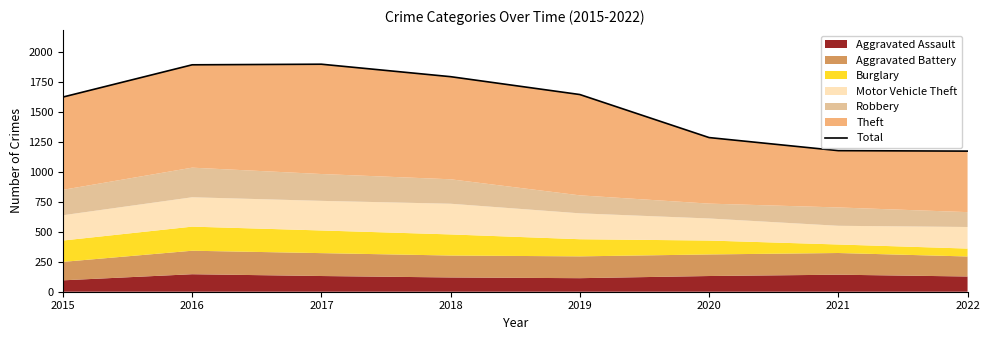

Reading left to right, extract all data points from this chart.

2015=1624	2016=1893	2017=1898	2018=1794	2019=1645	2020=1286	2021=1177	2022=1173